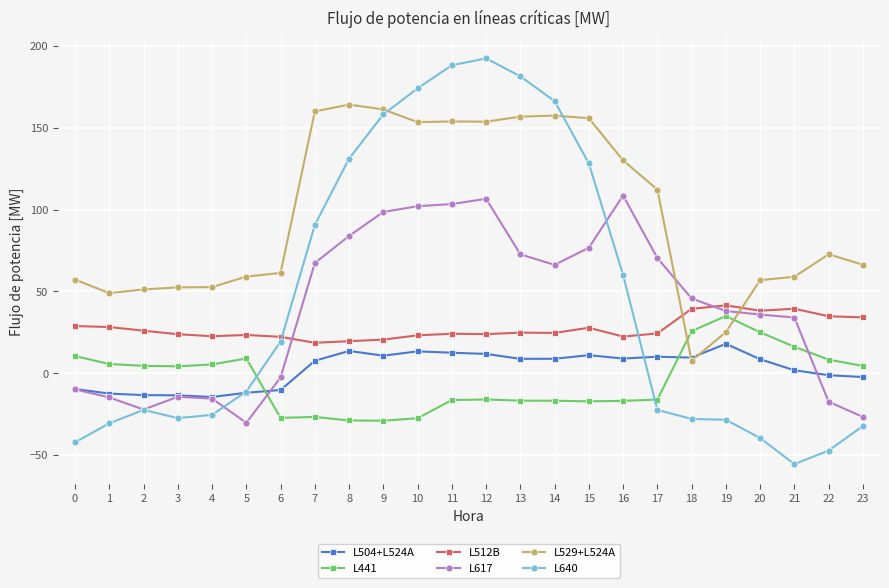

Which label corresponds to the largest value in the chart?

12